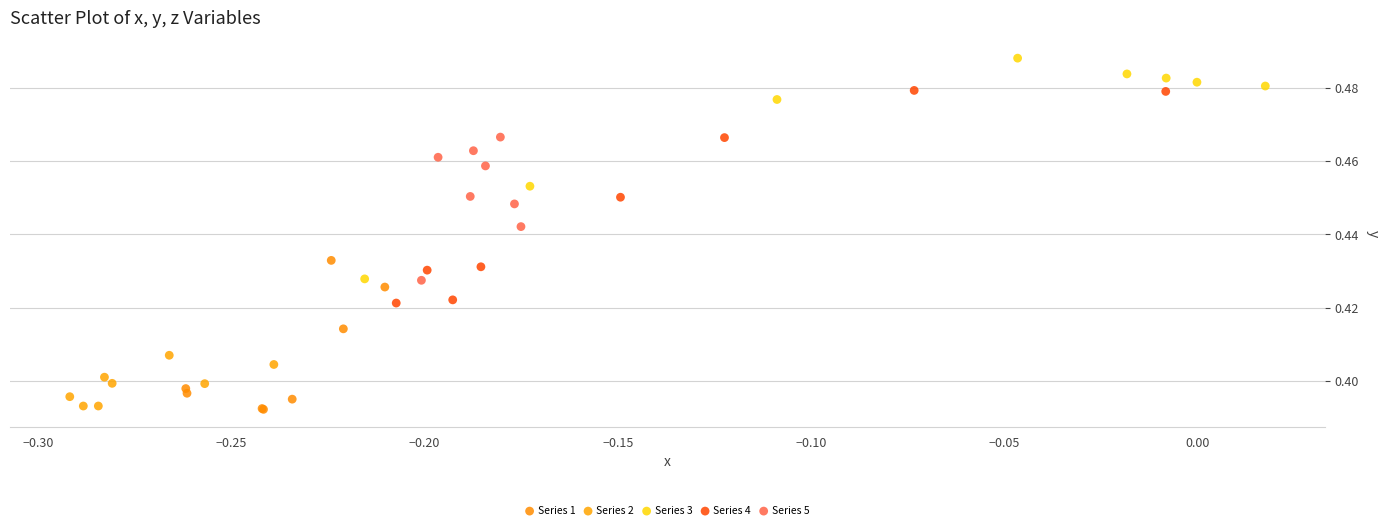

Which series reaches the maximum Y coordinate?

Series 3